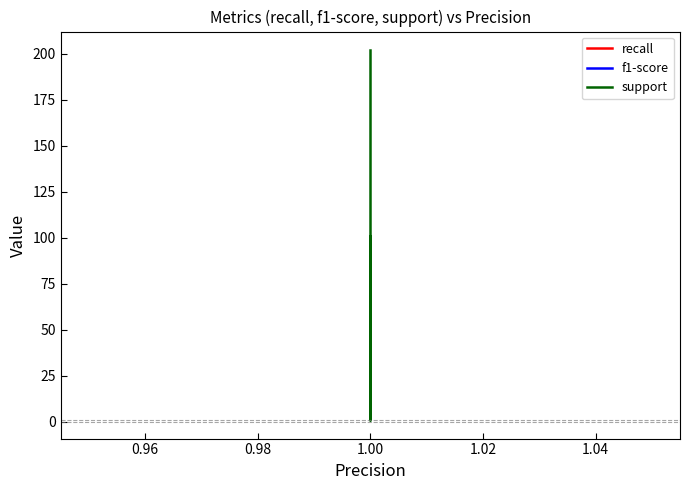

The value of f1-score at 1.00 is 1. True or false?

True